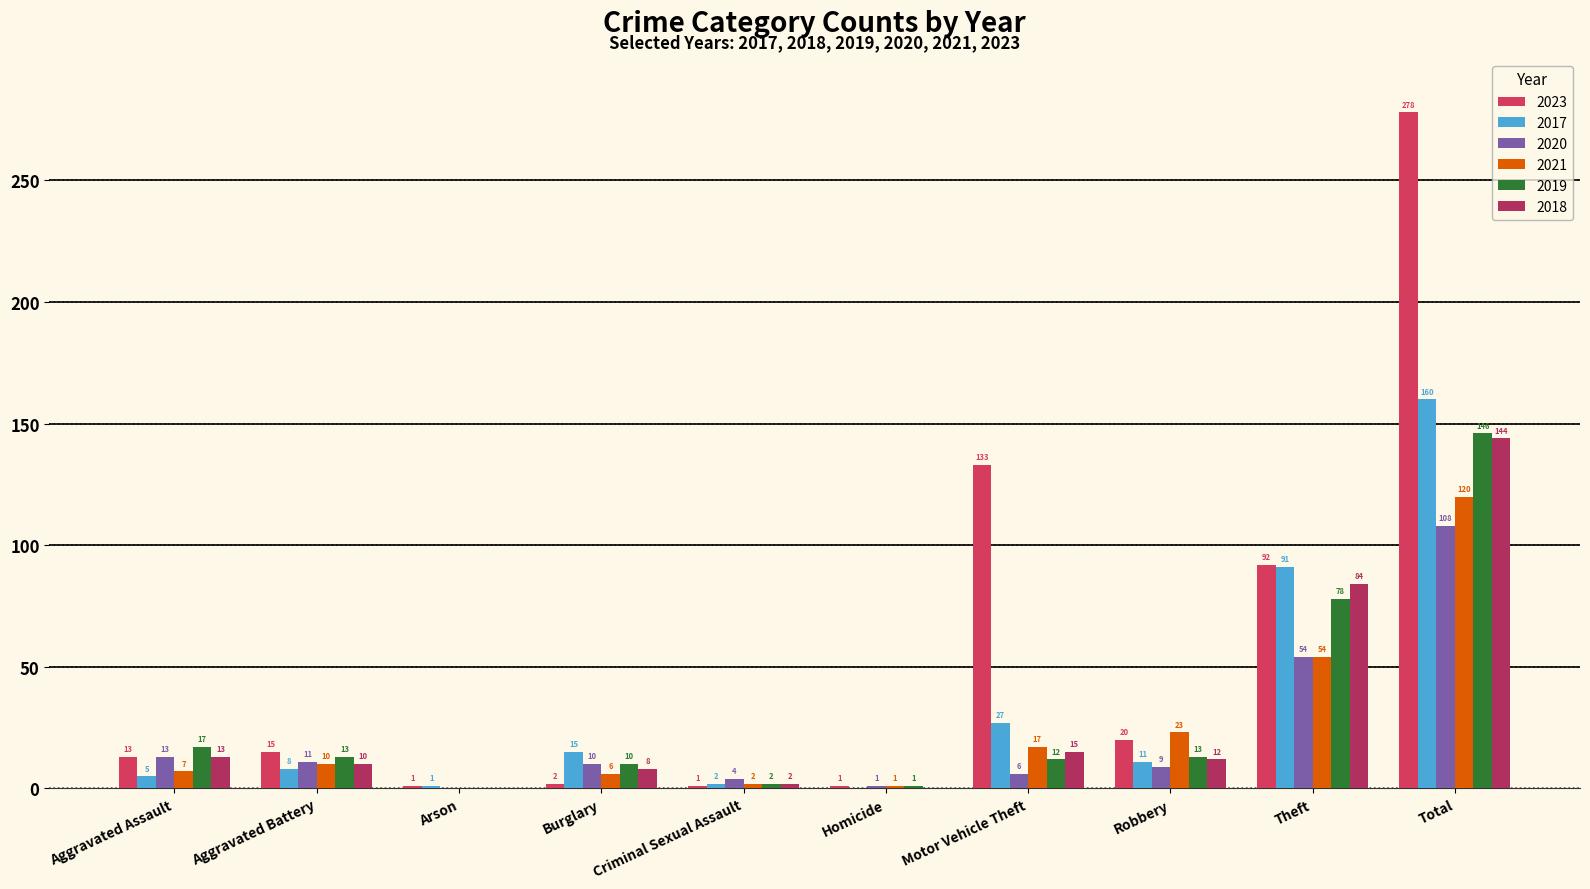

How many categories are shown in the chart?

10